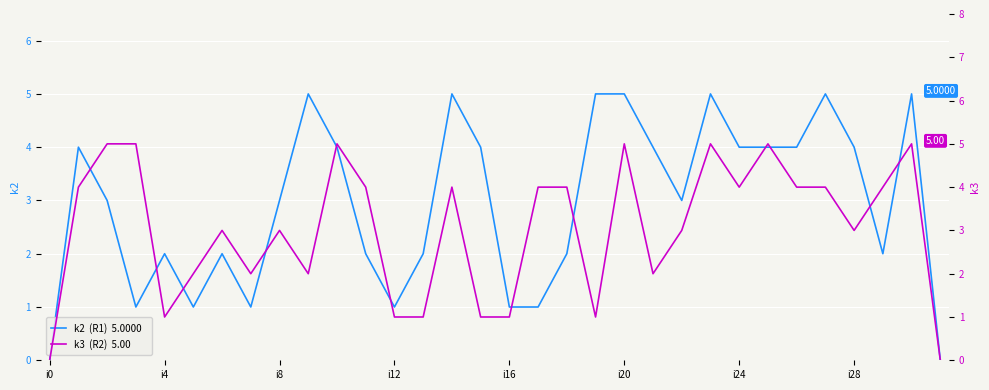

Rank the series by their average value, from lowest to highest.

k2, k3